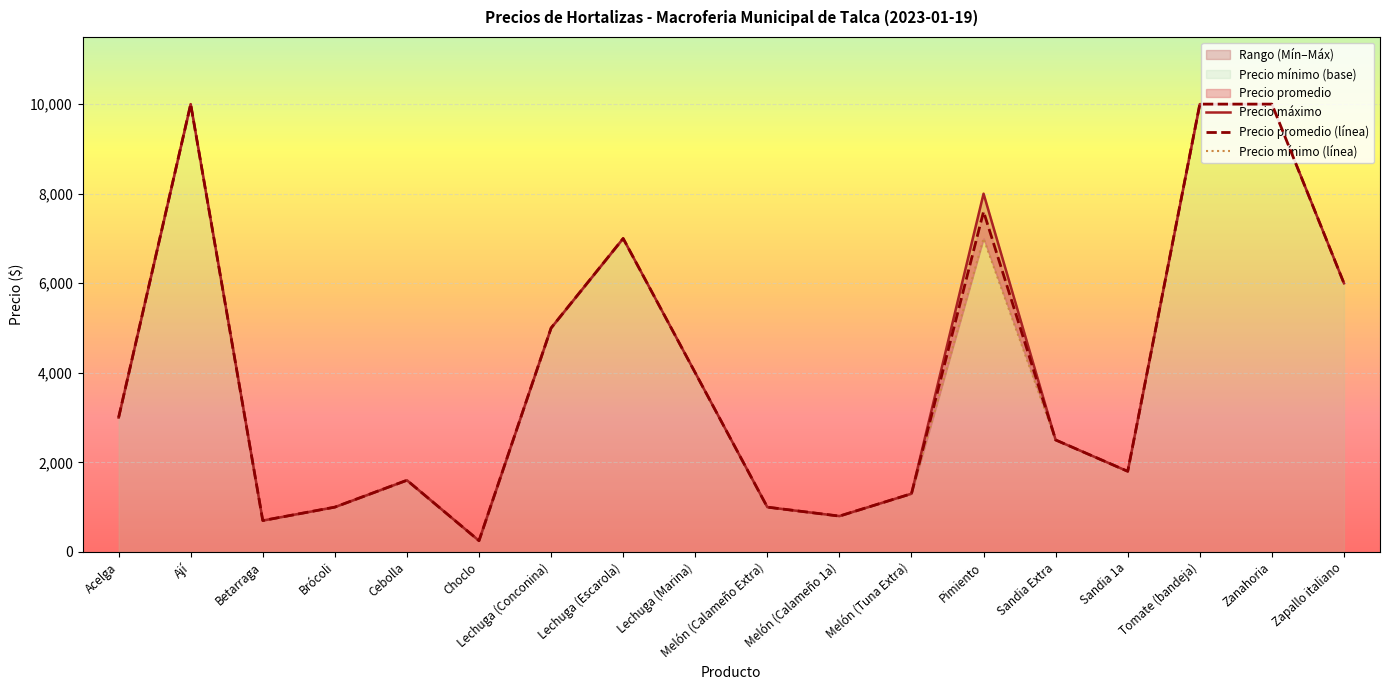

Reading right to left, transcribe all the data shown in this chart.

Precio máximo: 6000	10000	10000	1800	2500	8000	1300	800	1000	4000	7000	5000	250	1600	1000	700	10000	3000
Precio promedio (línea): 6000	10000	10000	1800	2500	7600	1300	800	1000	4000	7000	5000	250	1600	1000	700	10000	3000
Precio mínimo (línea): 6000	10000	10000	1800	2500	7000	1300	800	1000	4000	7000	5000	250	1600	1000	700	10000	3000